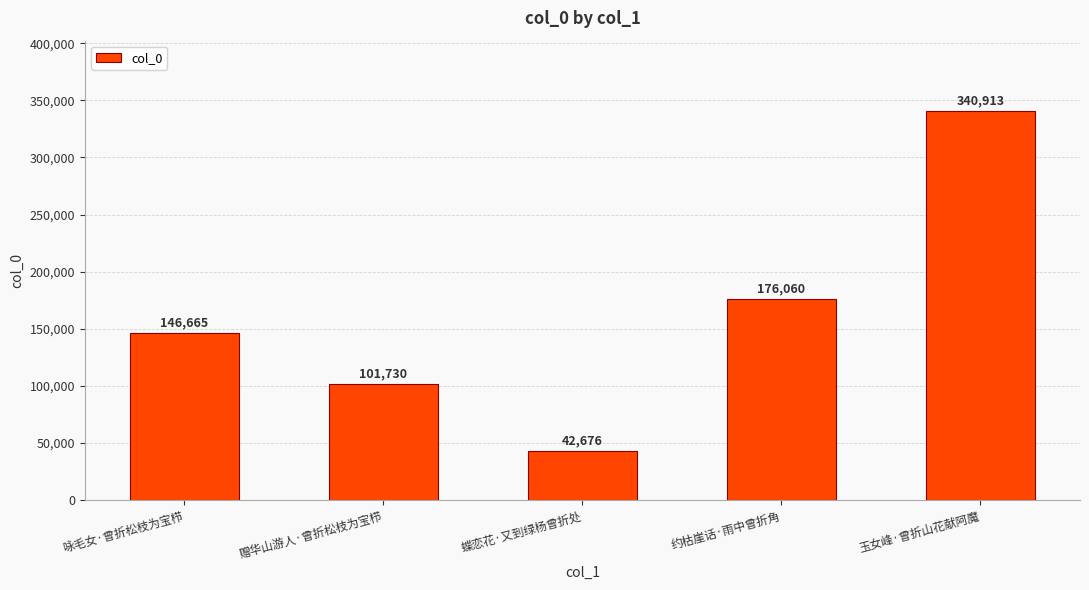

How many data points are less than 146665?

2